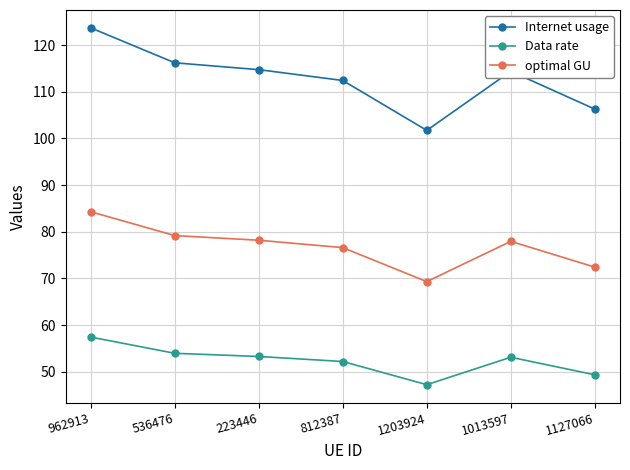

What is the label of the 3rd point from the left?

223446